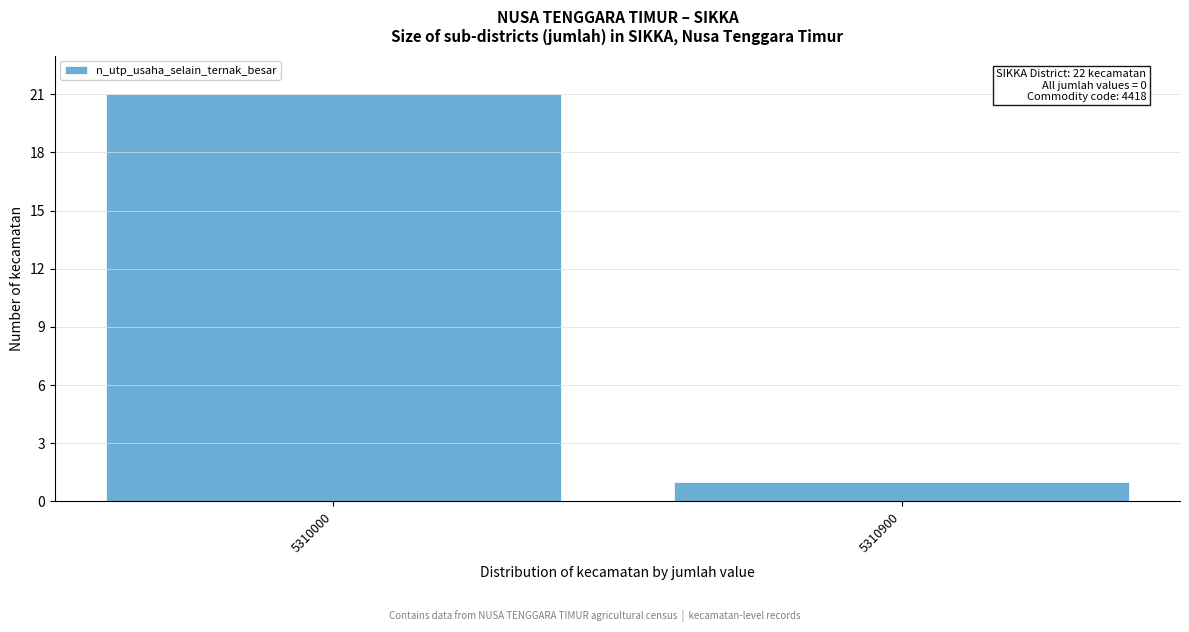

Reading right to left, list all the values displayed in this chart.

5310900=1	5310000=21